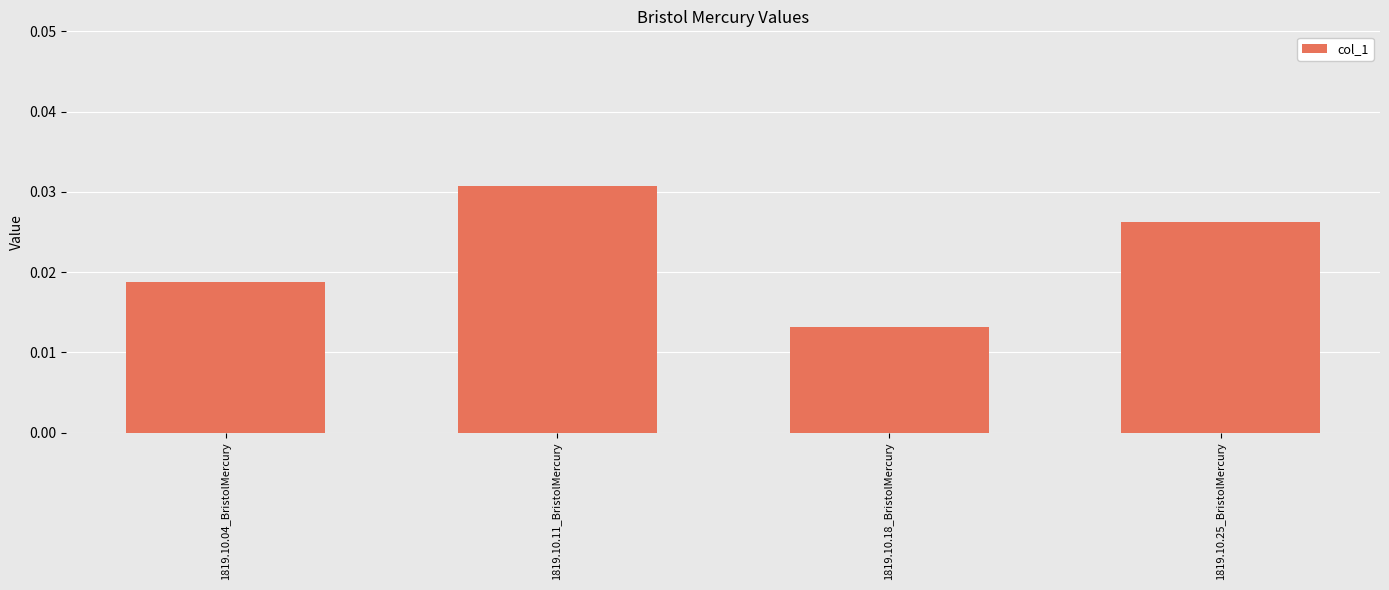

Rank the categories by value from lowest to highest.

1819.10.18_BristolMercury, 1819.10.04_BristolMercury, 1819.10.25_BristolMercury, 1819.10.11_BristolMercury